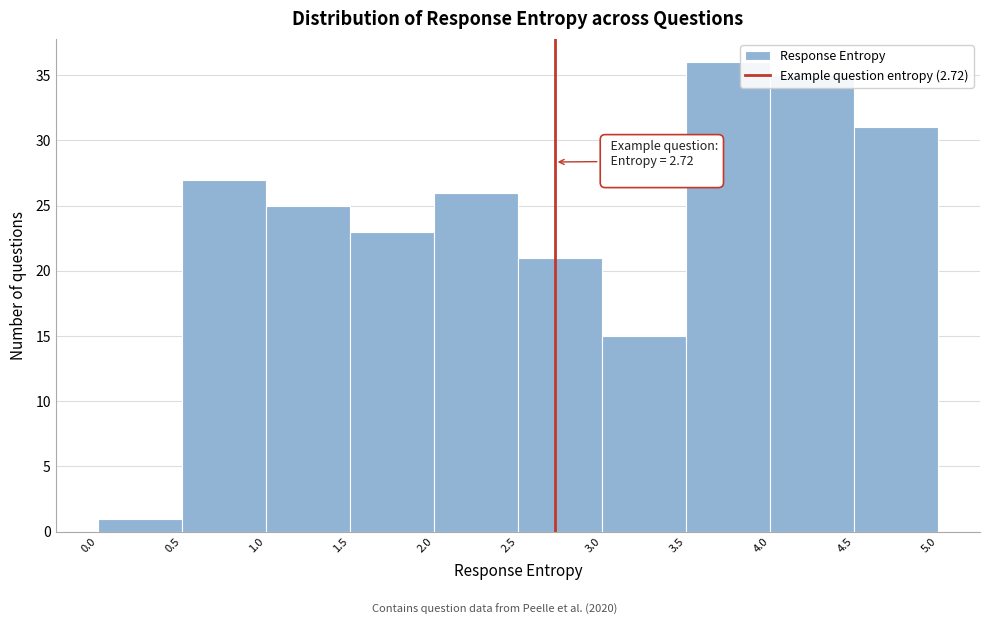

Which range on the x-axis has the tallest bar?

3.5 to 4.0